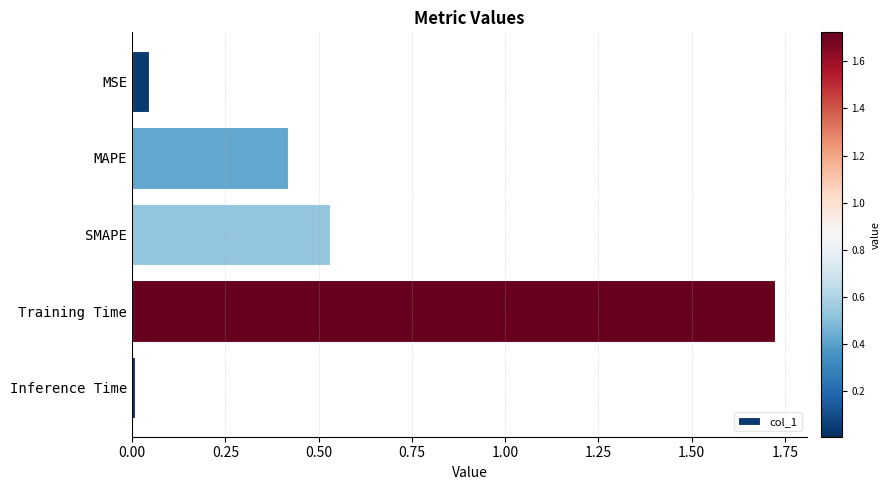

What is the sum of the values at SMAPE and Training Time?

2.3